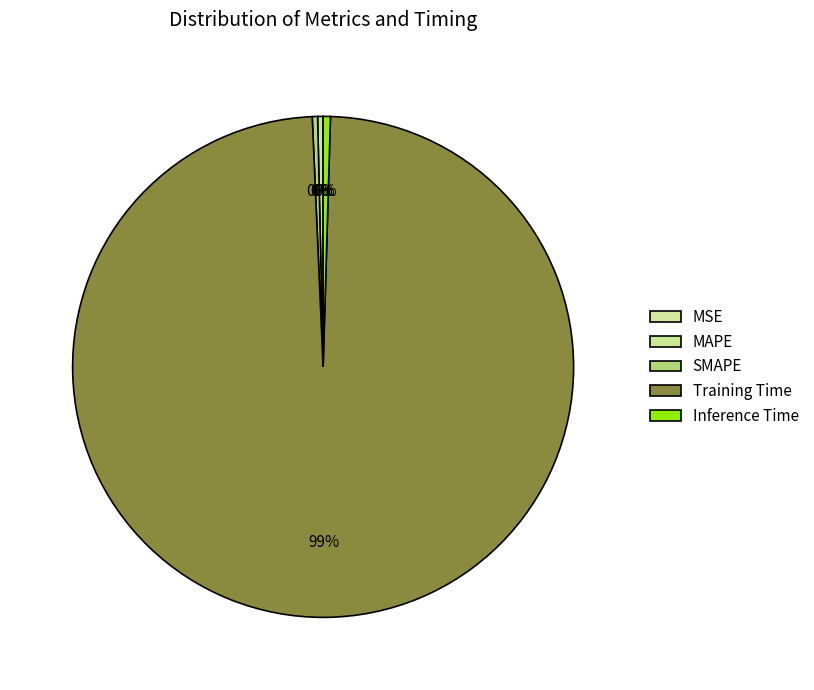

What is the majority slice?

Training Time